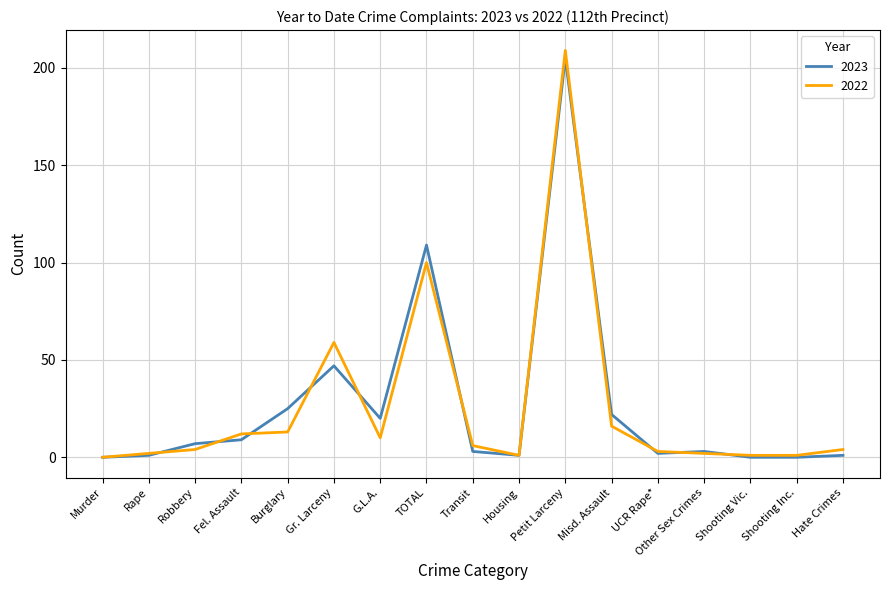

Does the chart have visible grid lines?

Yes